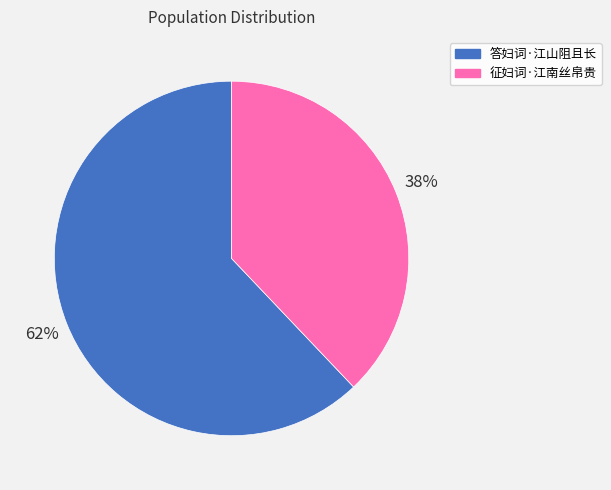

How many segments does this pie chart have?

2